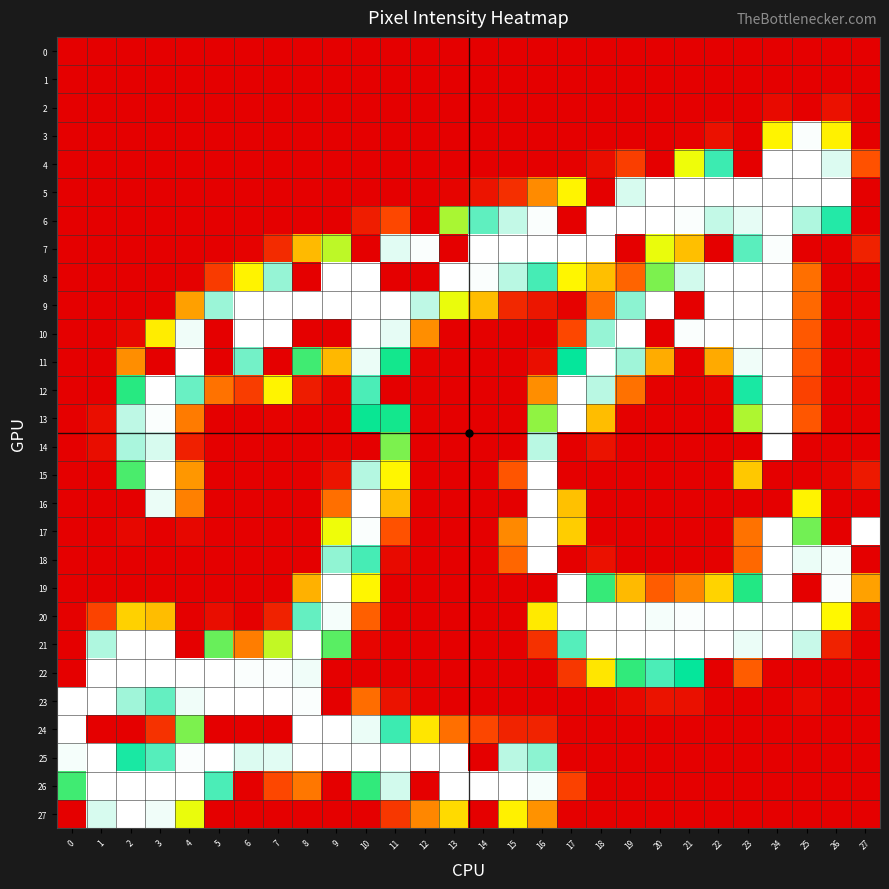

Count the number of categories in the chart.

28